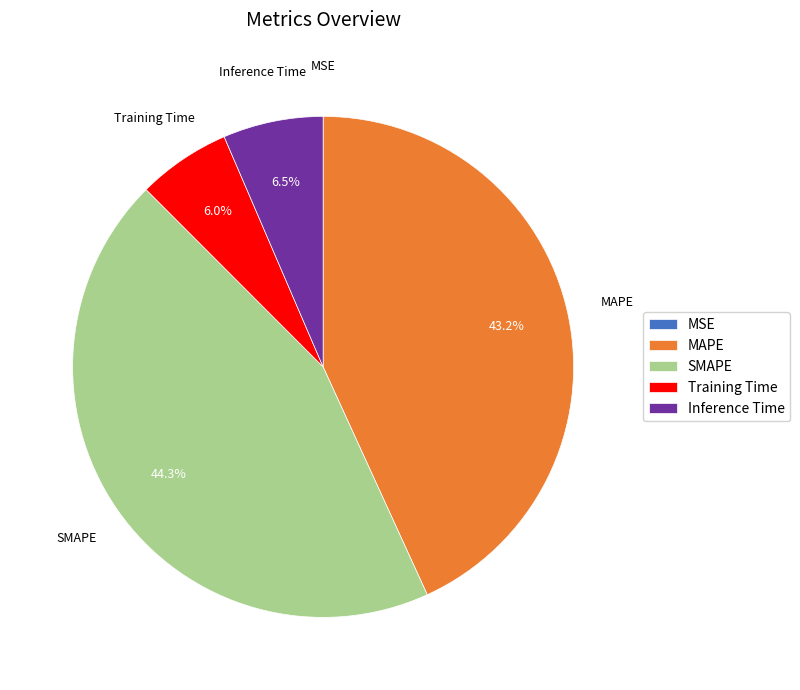

Does any single category account for the majority?

No